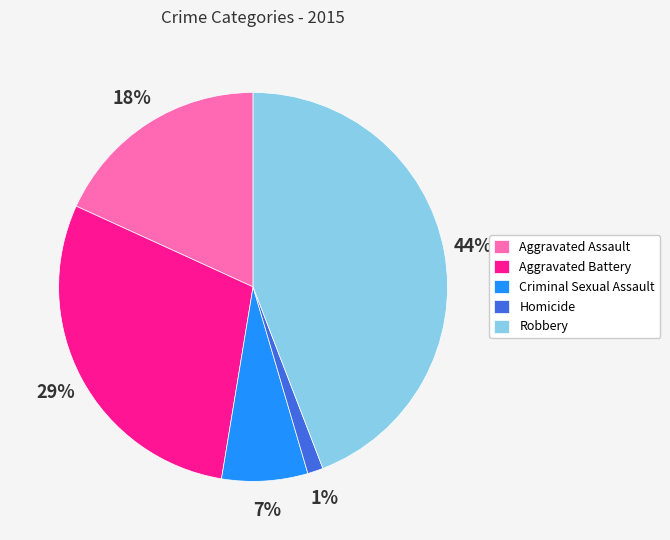

To the nearest percent, what percentage of the pie is Robbery?

44%